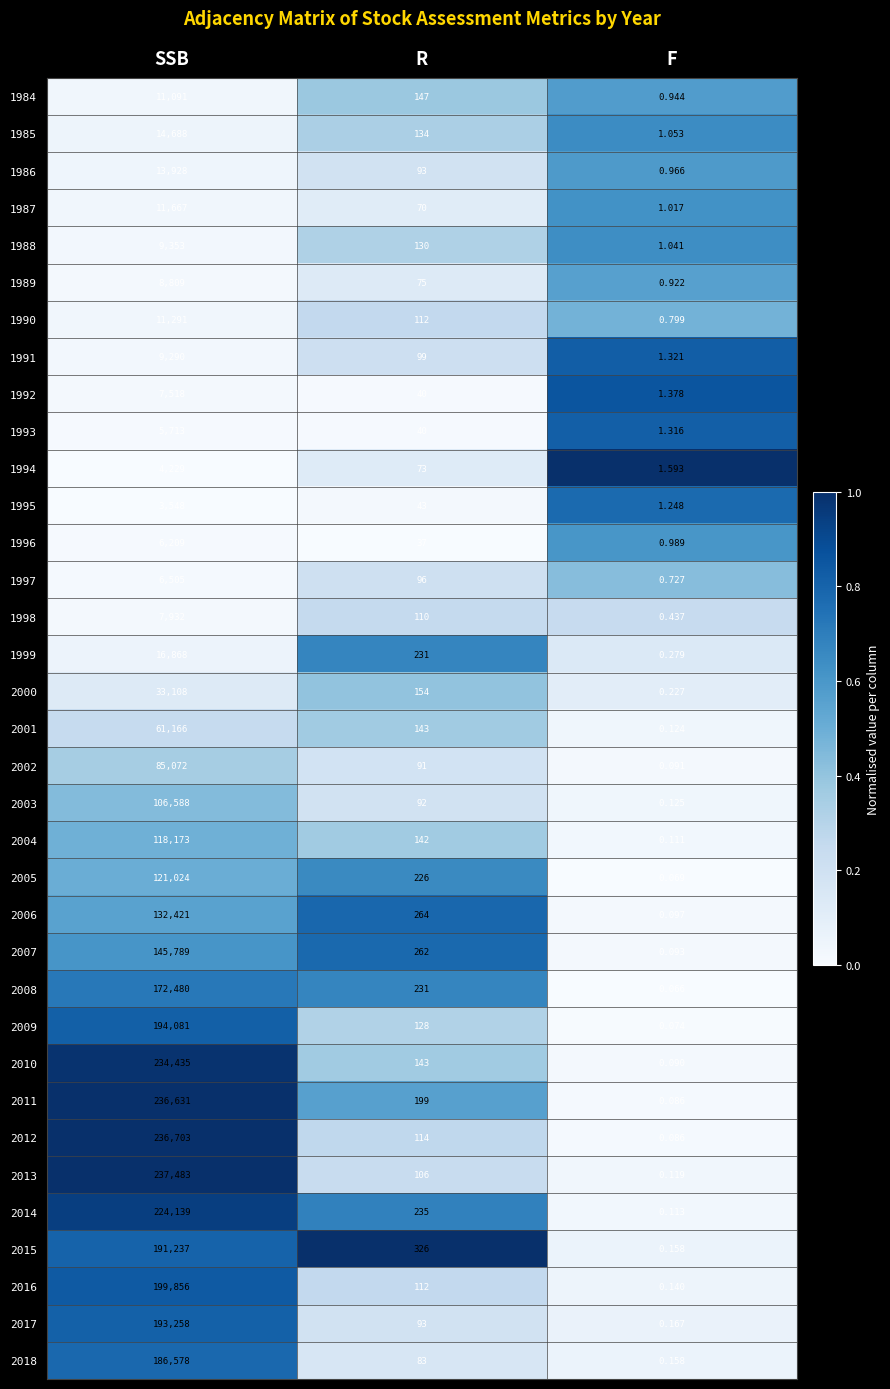

Is the value of 2016 at R greater than the value of 1996 at R?

Yes